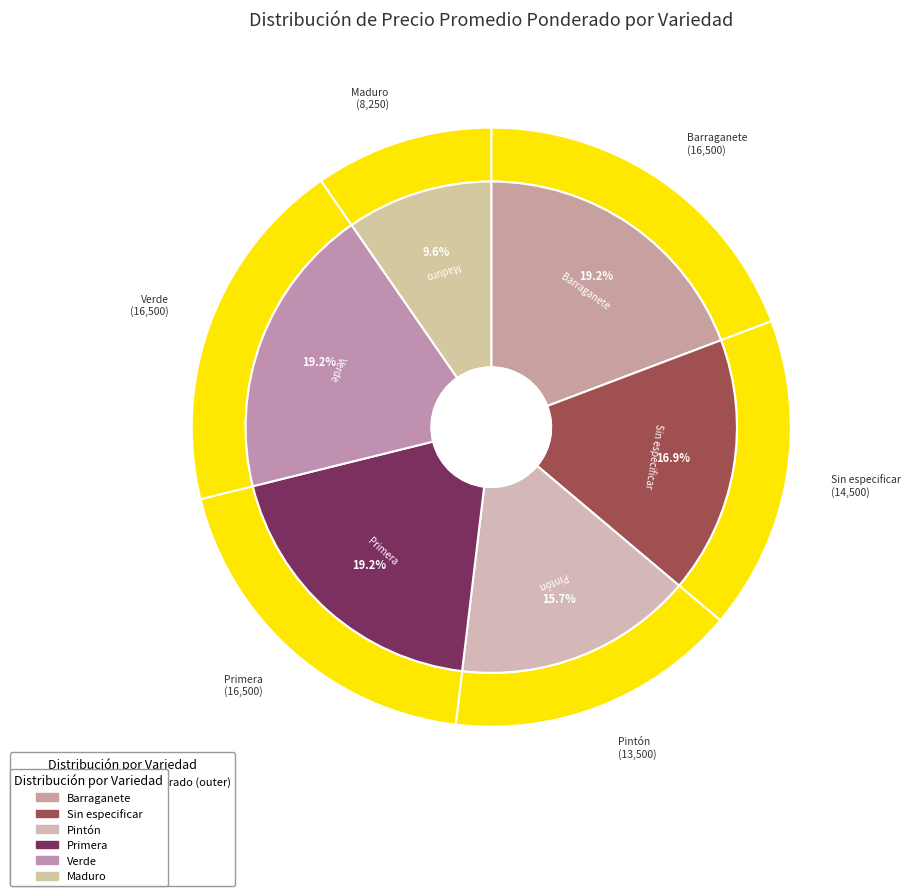

What is the change in value from Sin especificar to Maduro?

-6250